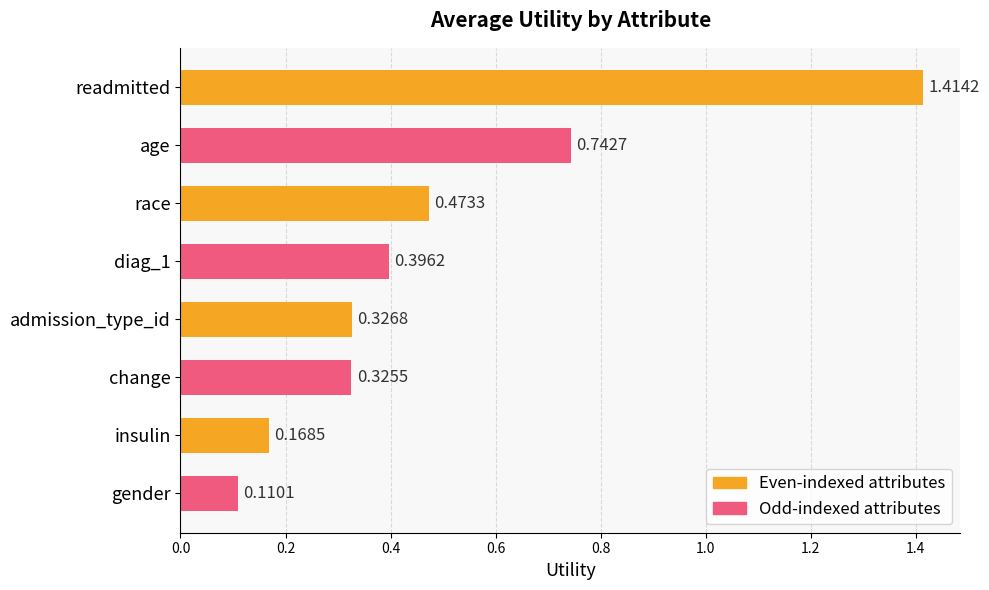

What is the difference between the second highest and minimum values?

0.6